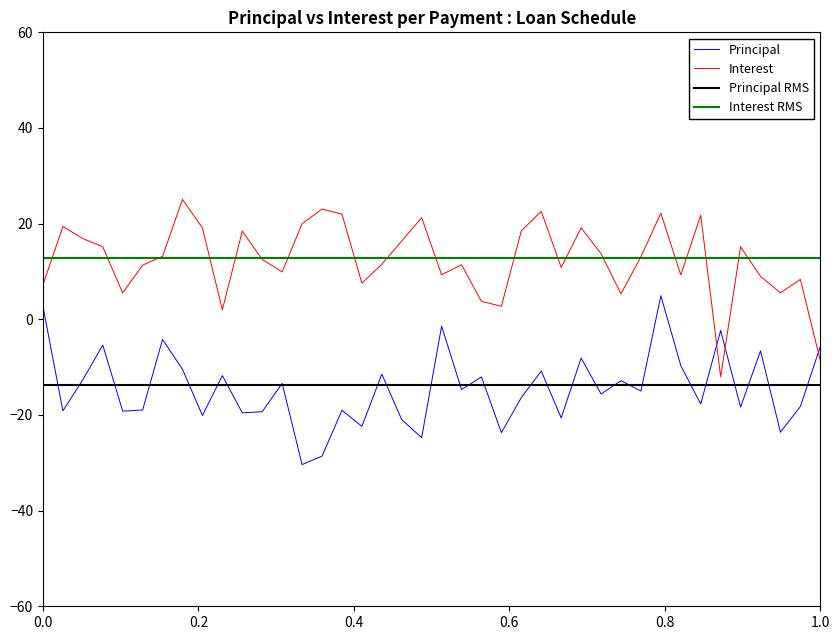

Is this an area chart (filled region under the line)?

No